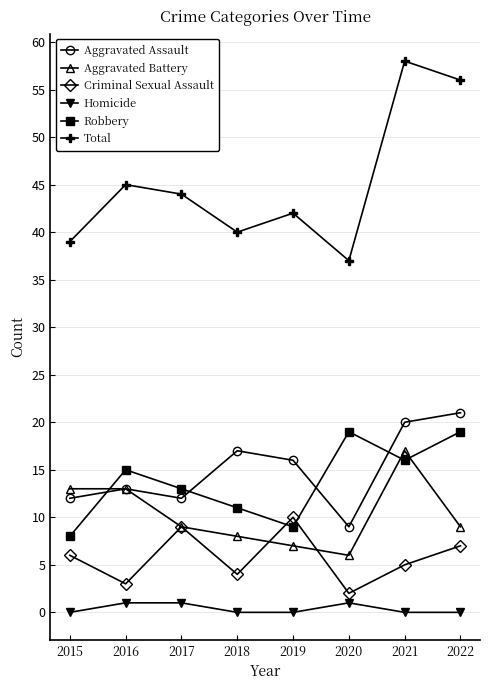

Reading left to right, list all the values displayed in this chart.

Aggravated Assault: 12	13	12	17	16	9	20	21
Aggravated Battery: 13	13	9	8	7	6	17	9
Criminal Sexual Assault: 6	3	9	4	10	2	5	7
Homicide: 0	1	1	0	0	1	0	0
Robbery: 8	15	13	11	9	19	16	19
Total: 39	45	44	40	42	37	58	56